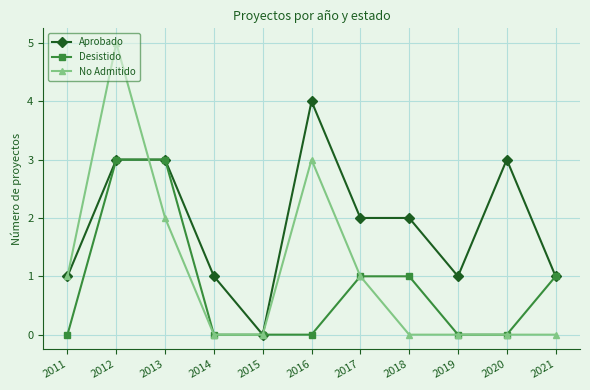

How many lines are shown in the chart?

3